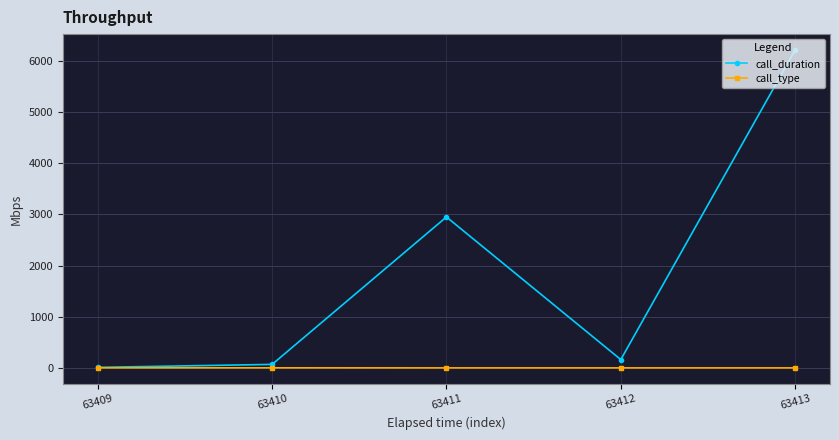

At which label is call_duration closest to 3113?

63411